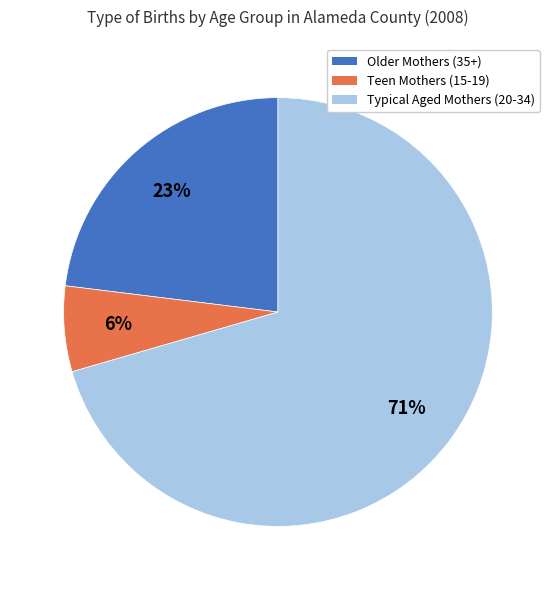

Do Teen Mothers (15-19) and Typical Aged Mothers (20-34) together represent more than half of the pie?

Yes